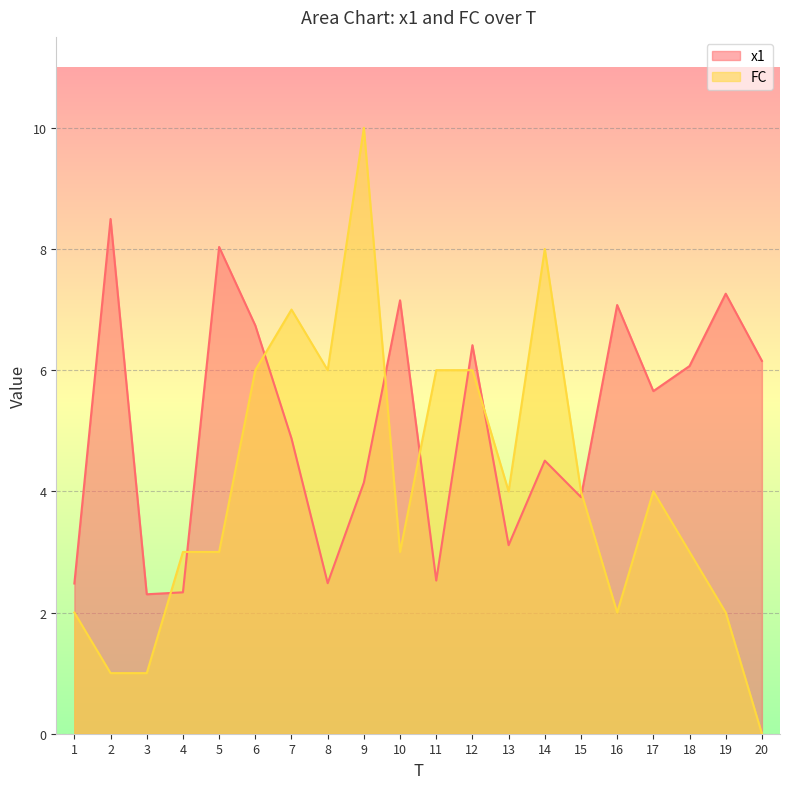

Which series has the widest spread of values?

FC